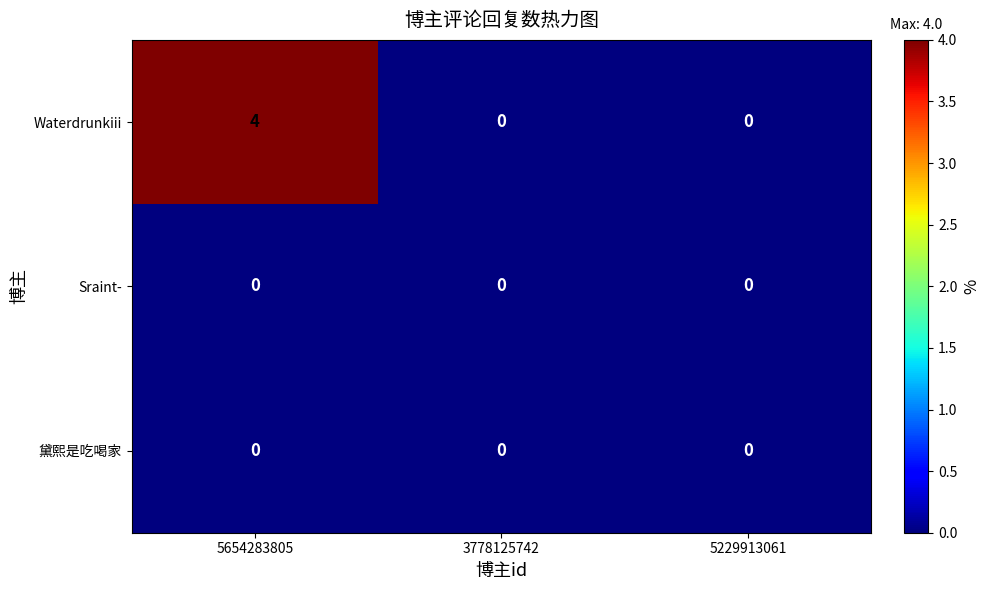

Reading left to right, list all the values displayed in this chart.

Waterdrunkiii: 5654283805=4	3778125742=0	5229913061=0
Sraint-: 5654283805=0	3778125742=0	5229913061=0
黛熙是吃喝家: 5654283805=0	3778125742=0	5229913061=0